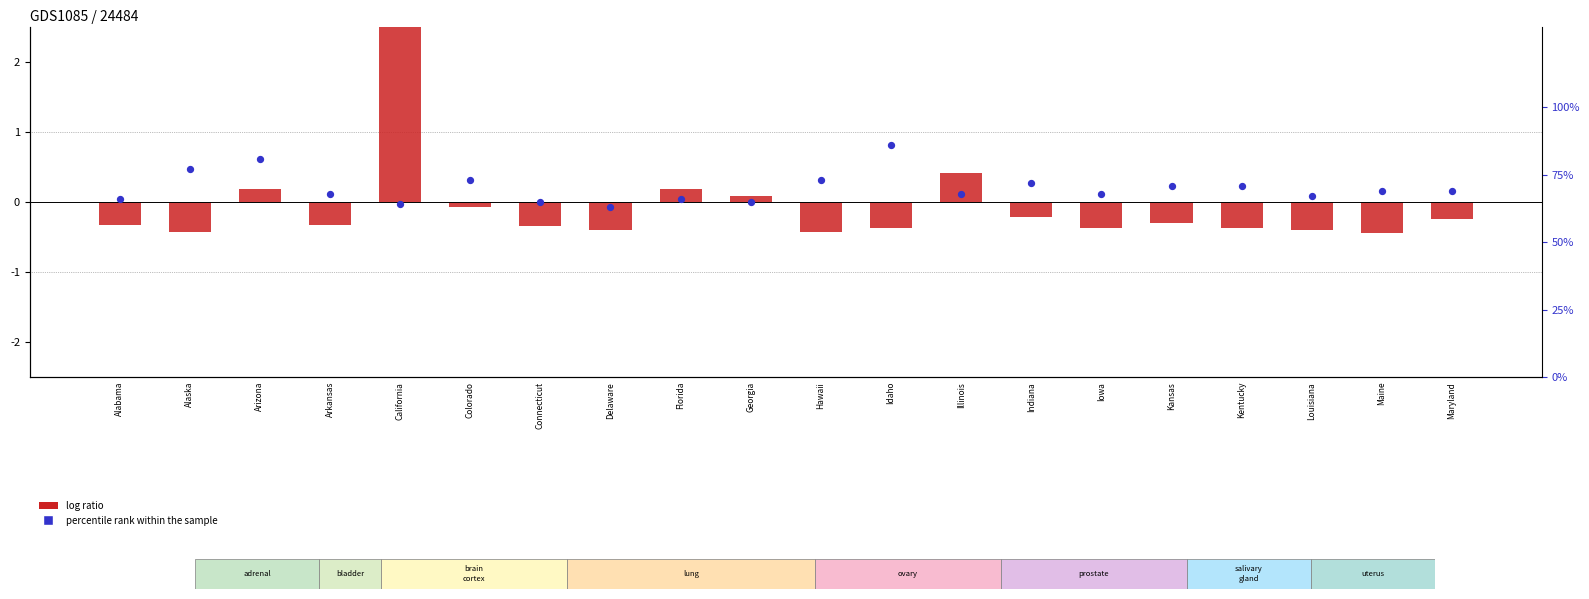

Which series contains the highest Y value?

percentile rank within the sample